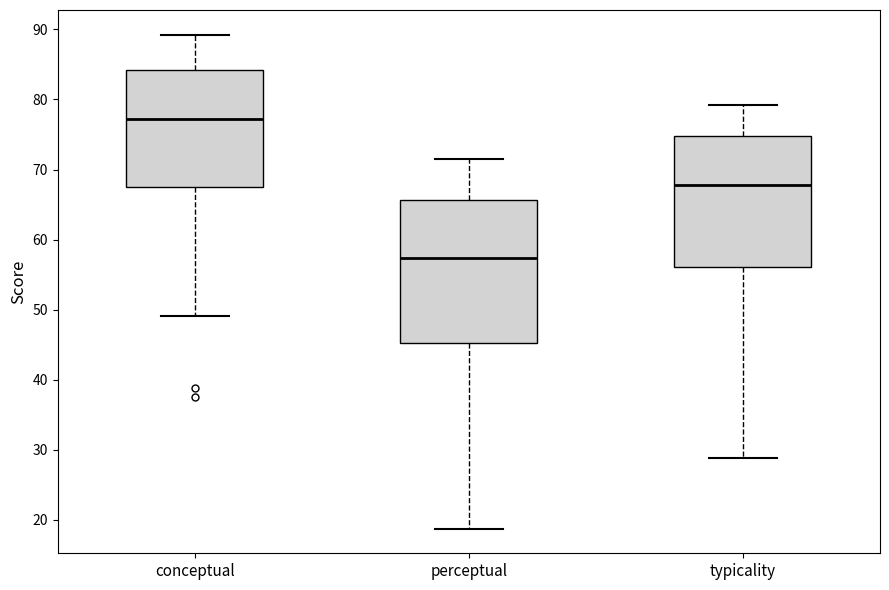

Which box is the tallest, from its lower edge to its upper edge?

perceptual